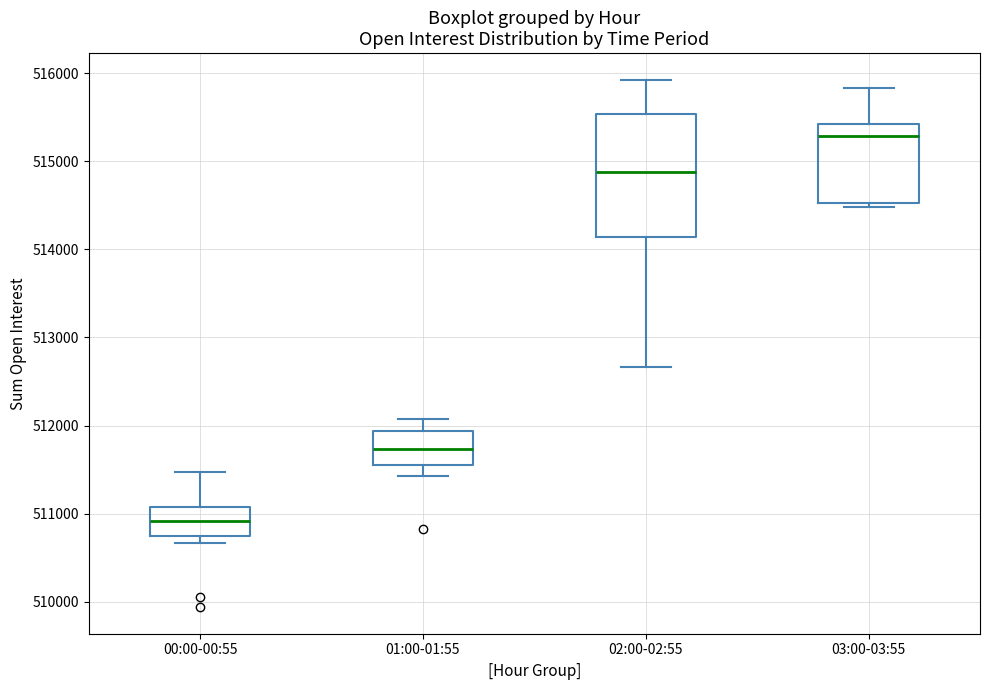

Comparing the boxes themselves (not the whiskers), which one is the tallest?

02:00-02:55